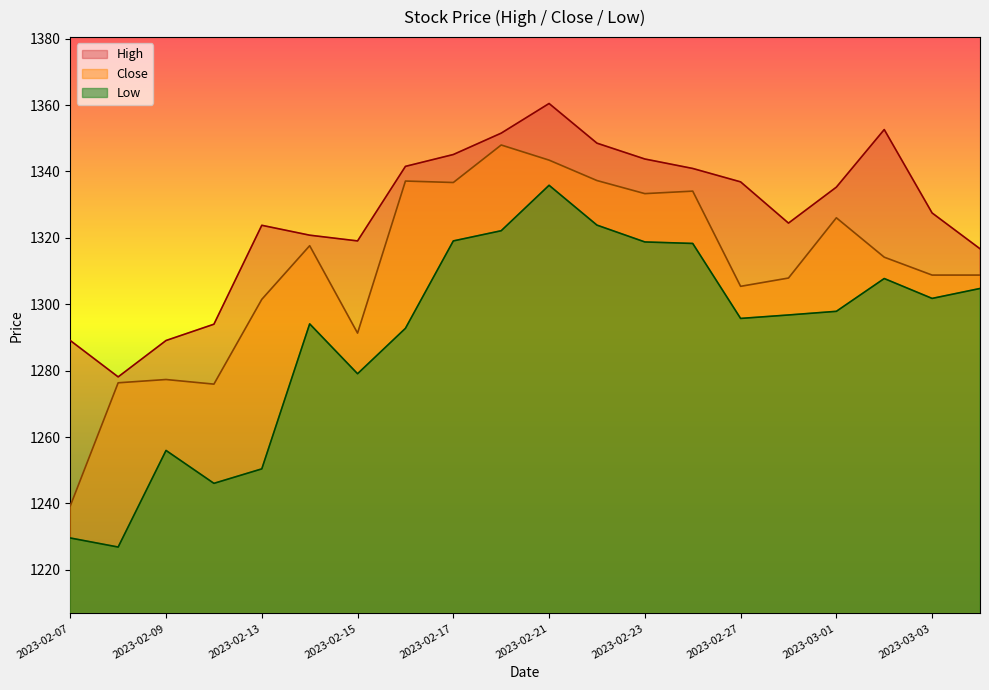

At which label does Low reach its peak?

2023-02-21